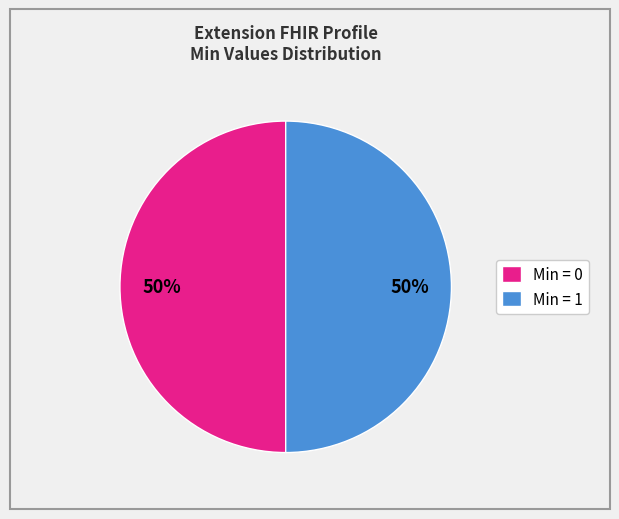

Is it true that Min = 1 is 44% of the pie?

False